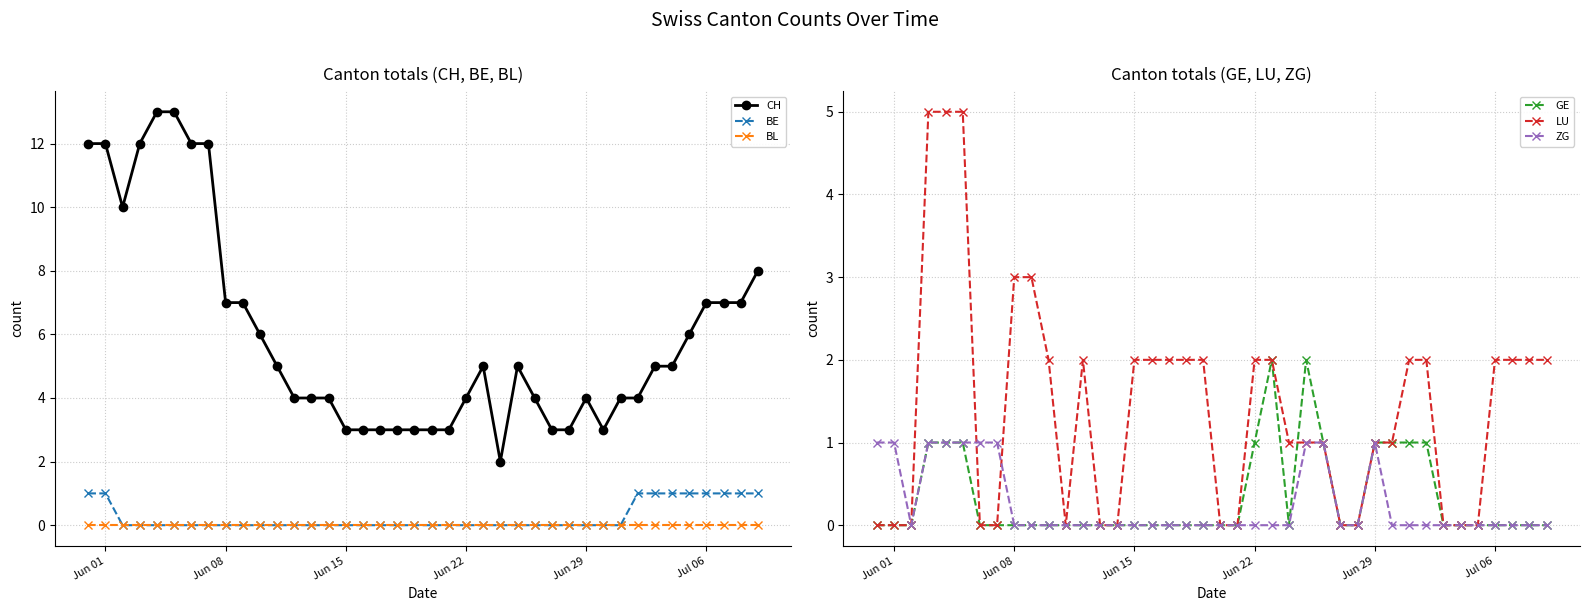

How many series are shown in this chart?

6